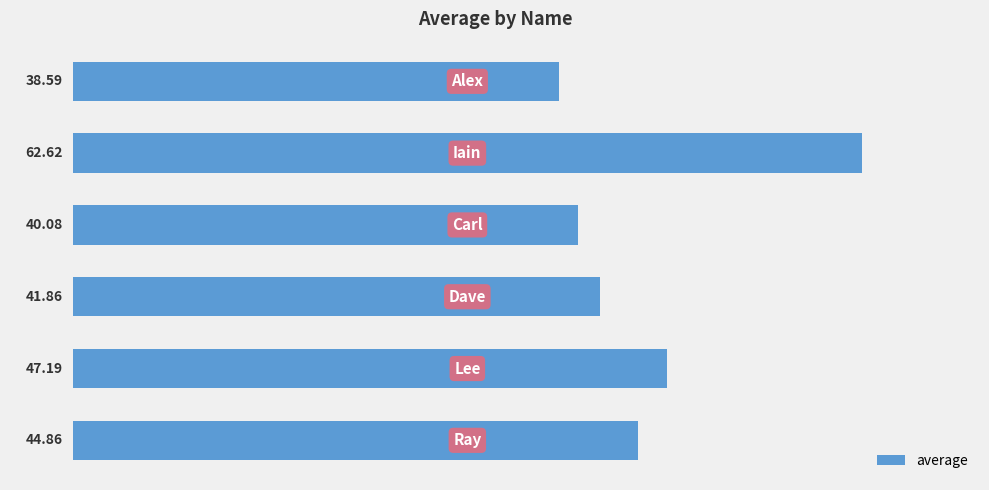

What is the sum of all values?

275.2